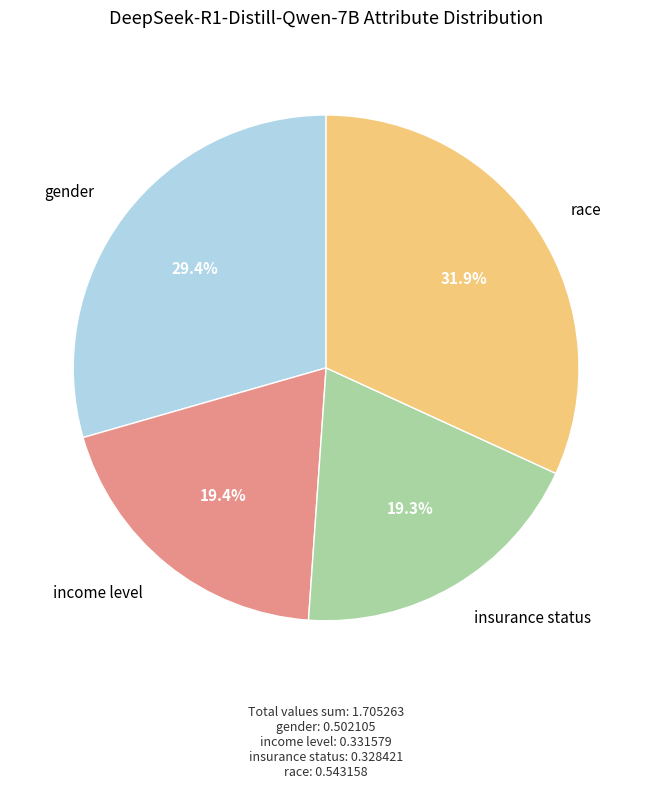

To the nearest percent, what is the difference between the largest and smallest slice percentages?

13%